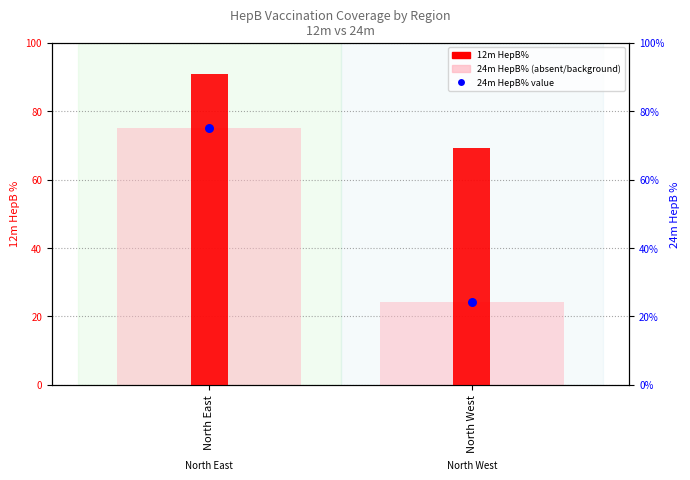

Which series contains the lowest Y value?

24m HepB% (background)